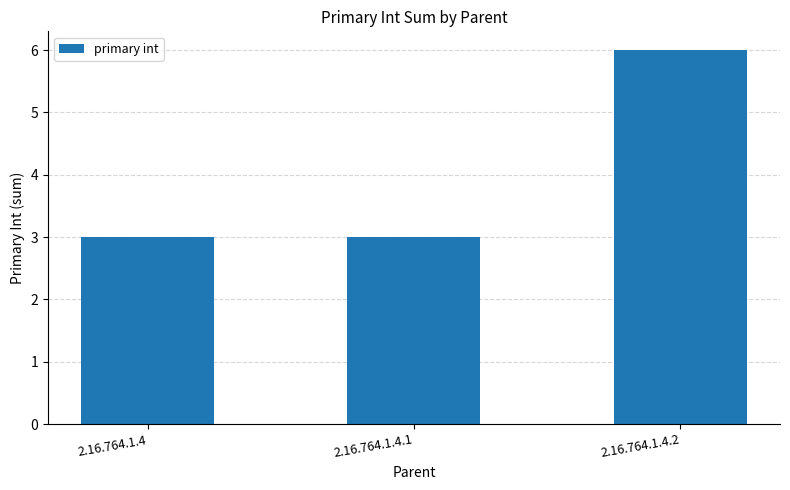

What is the greatest value displayed?

6